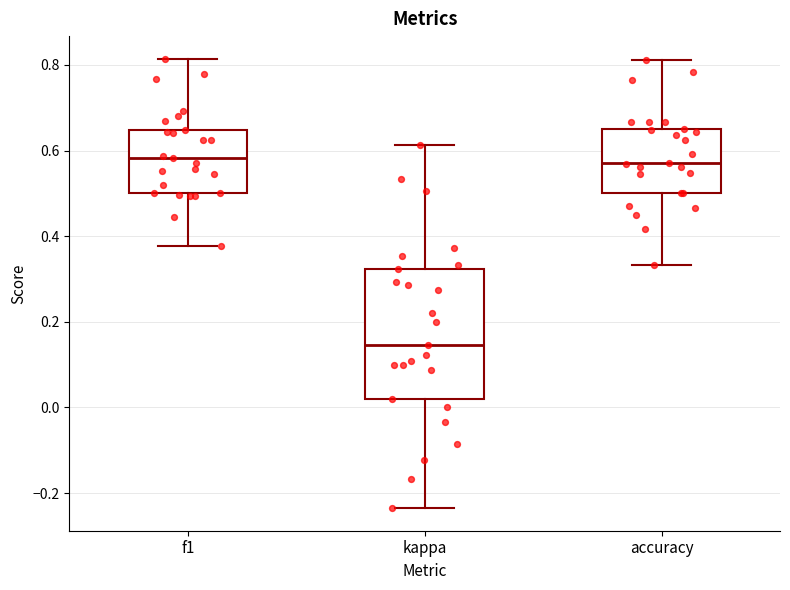

Where does the lower whisker of the box for accuracy end on the y-axis? The values are not printed on the chart, so give them approximately, as read against the axis.

0.34